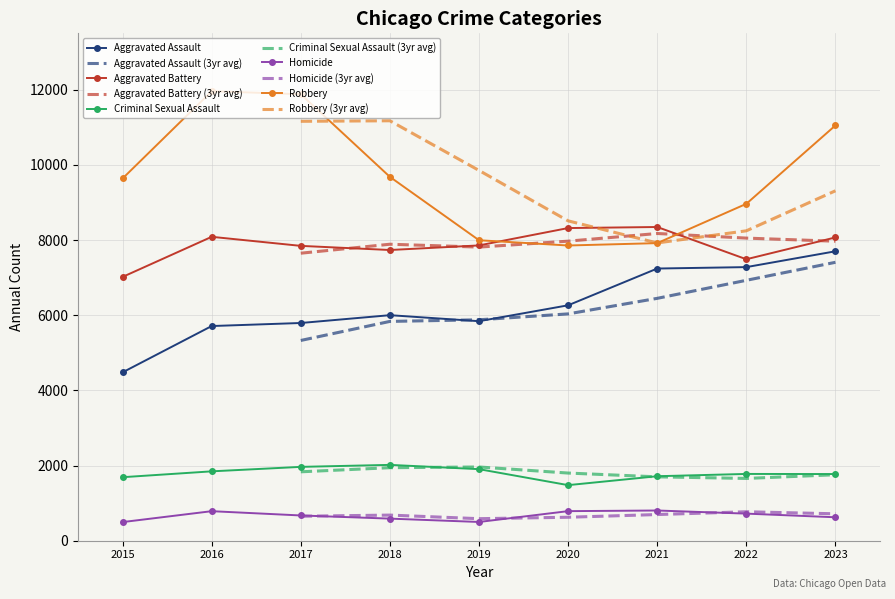

The value of Aggravated Battery at 2018 is 7735. True or false?

True